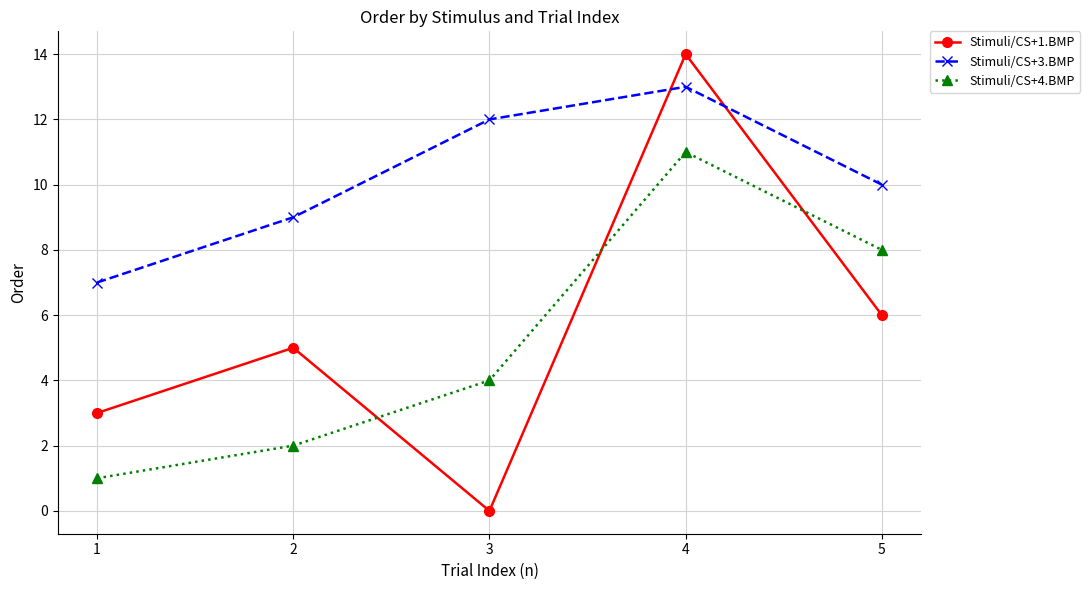

How many intersections are there between Stimuli/CS+1.BMP and Stimuli/CS+4.BMP?

3